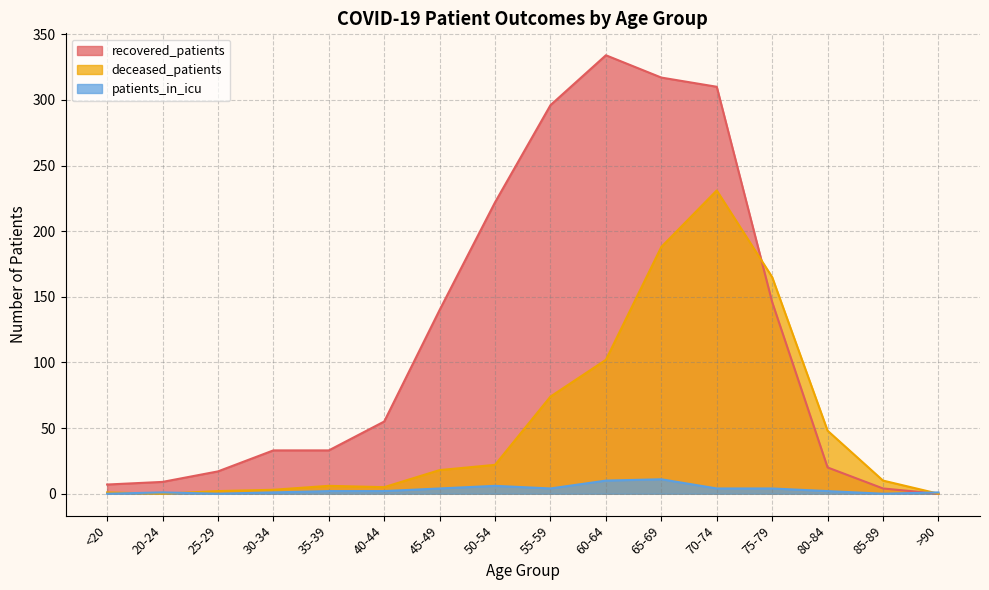

How many times do patients_in_icu and deceased_patients cross each other?

3